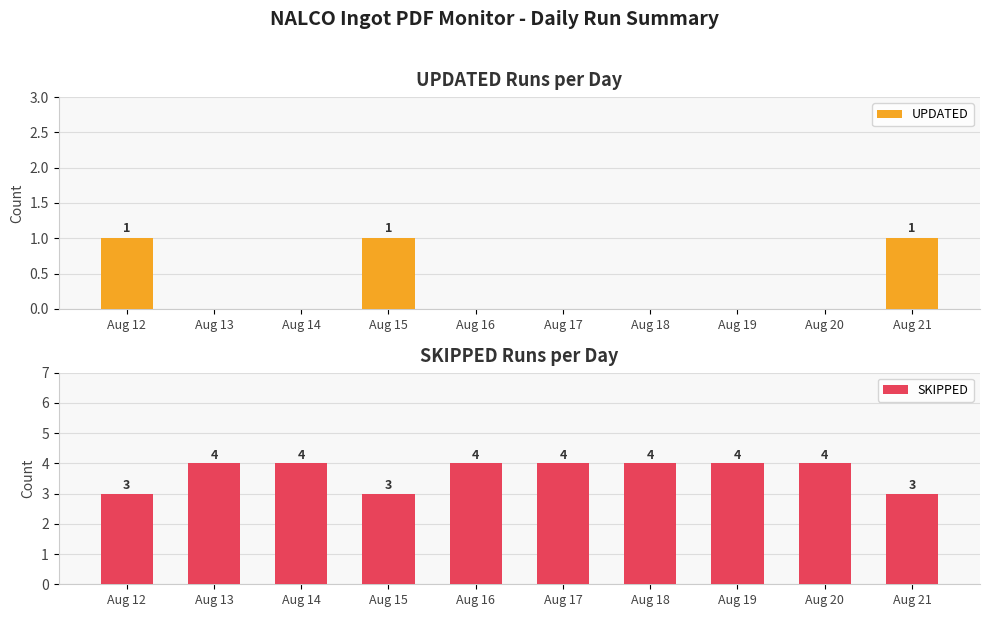

Which series has the largest total across all categories?

SKIPPED